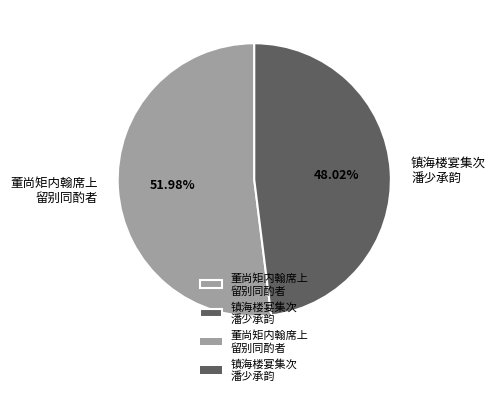

What is the smallest slice in the pie chart?

镇海楼宴集次 潘少承韵